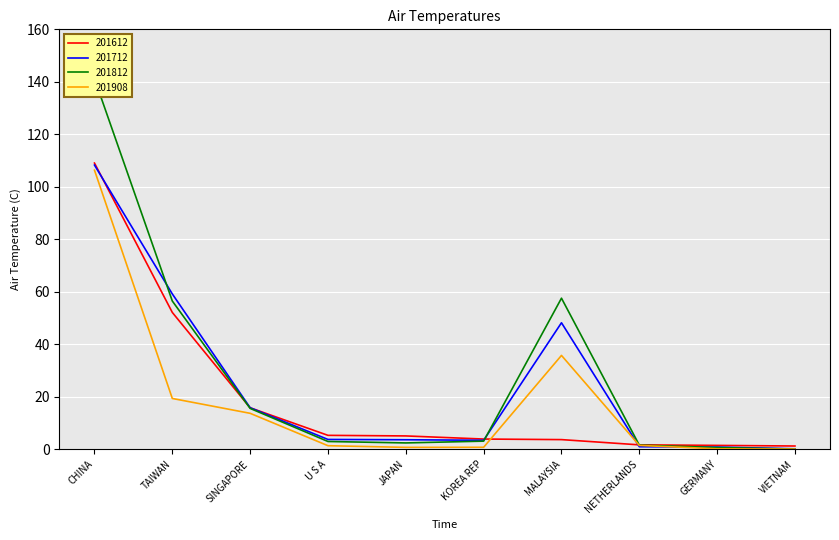

Rank the series at SINGAPORE from lowest to highest value.

201908, 201812, 201612, 201712